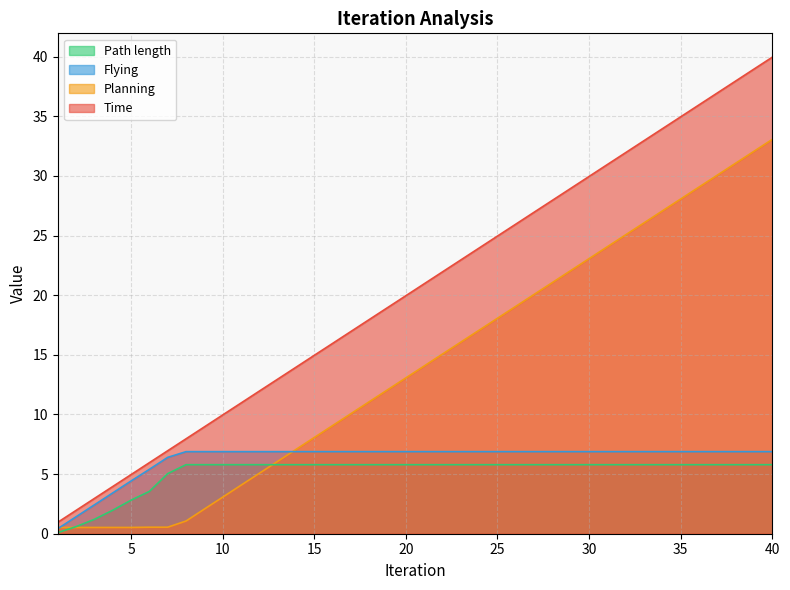

What is the smallest value displayed?

0.1